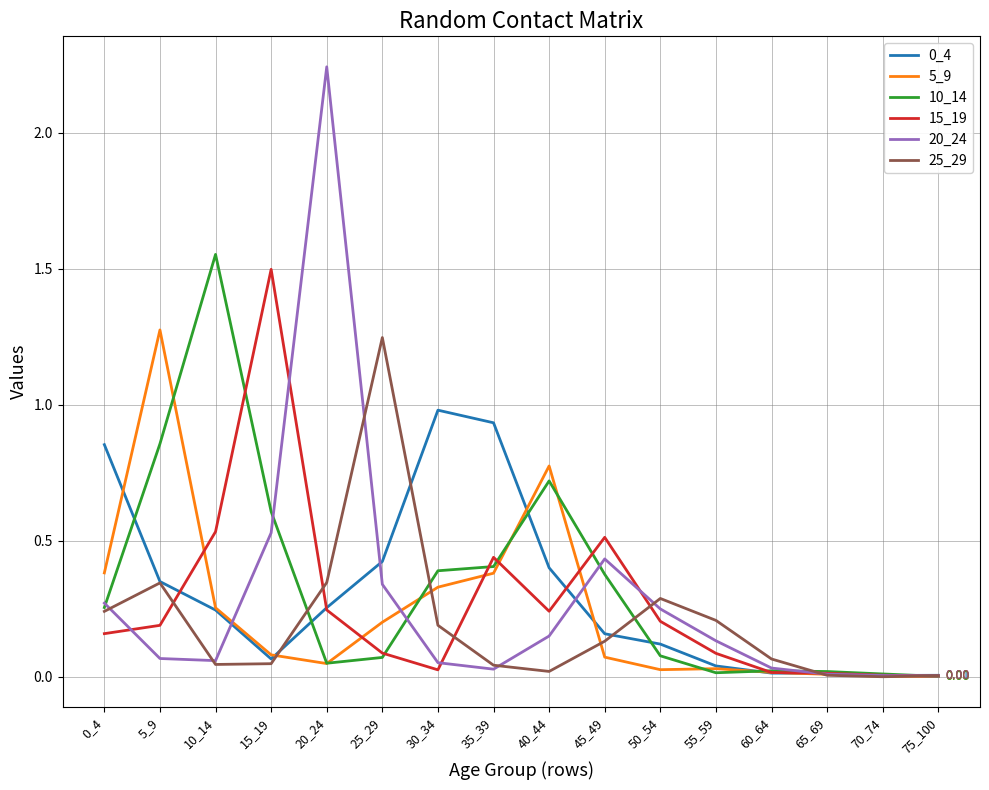

Is the value of 15_19 at 50_54 greater than the value of 5_9 at 35_39?

No